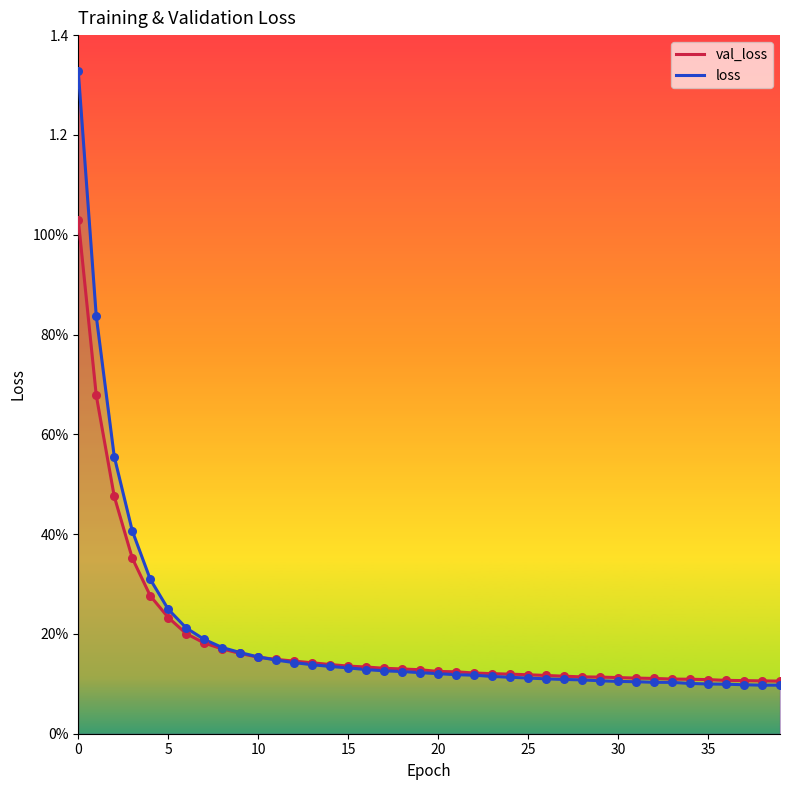

Which series contains the highest Y value?

loss